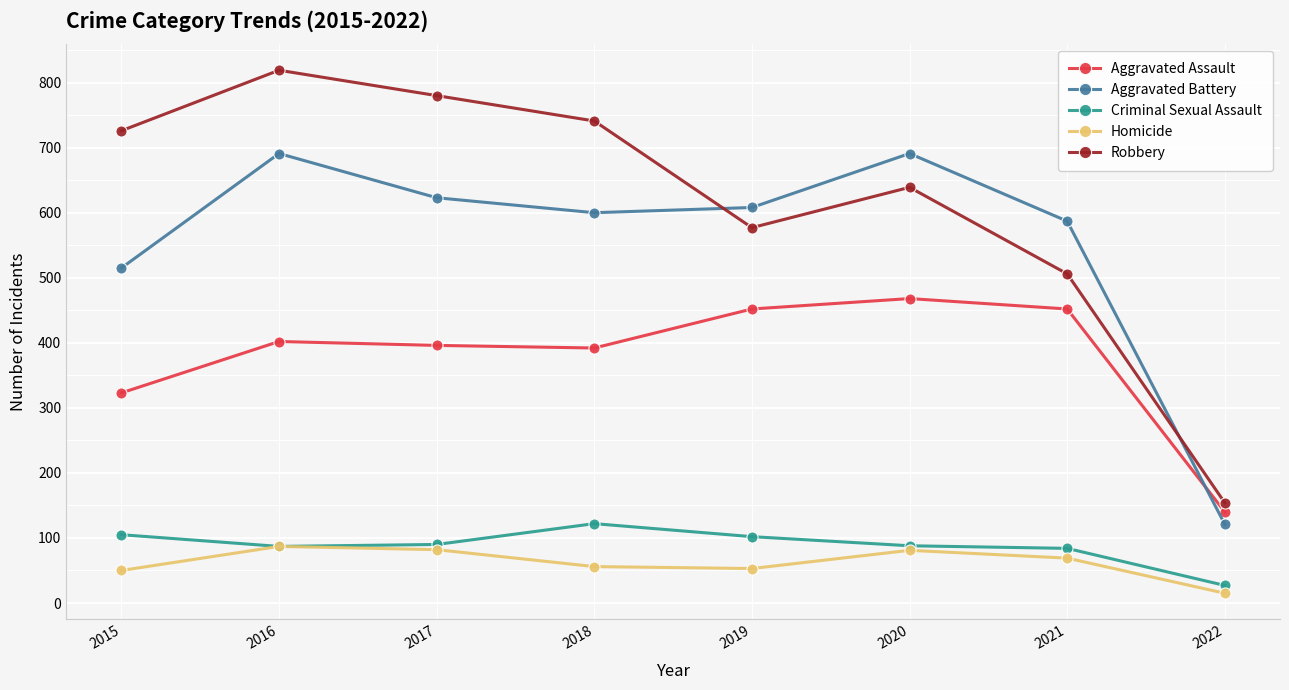

In Homicide, how many points are lower than both neighbors (excluding endpoints)?

1